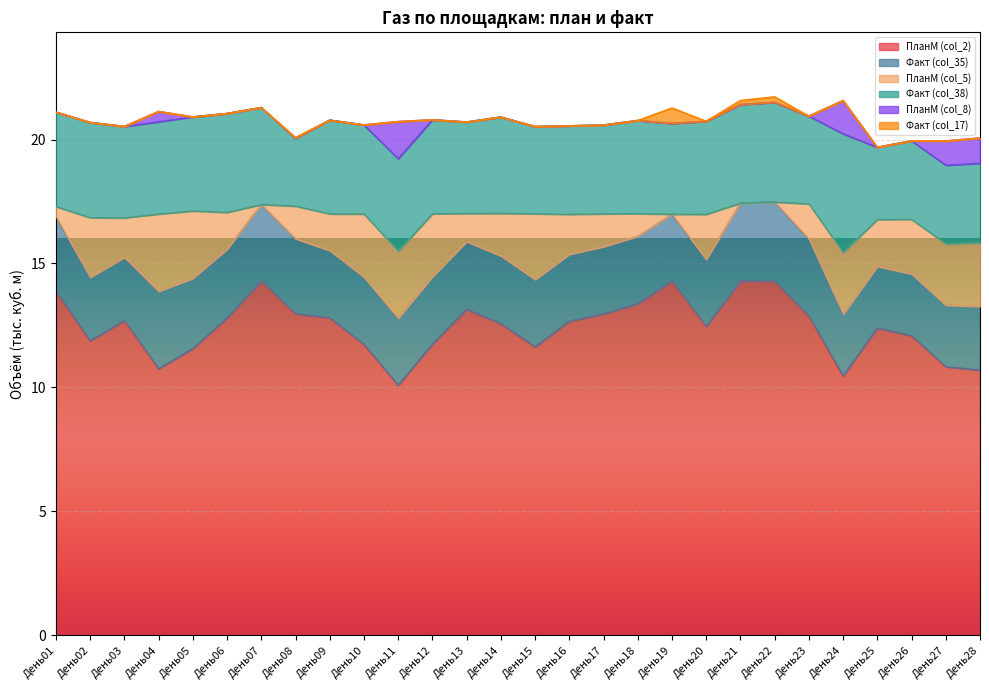

What is the highest value of the Факт (col_35) series?

3.2